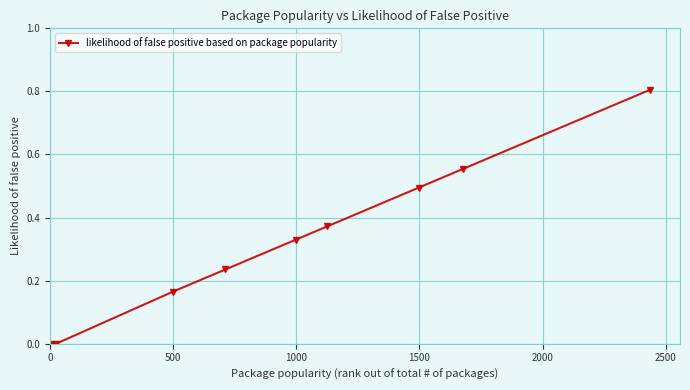

True or false: there are more than 0 points higher than both neighbors.

False